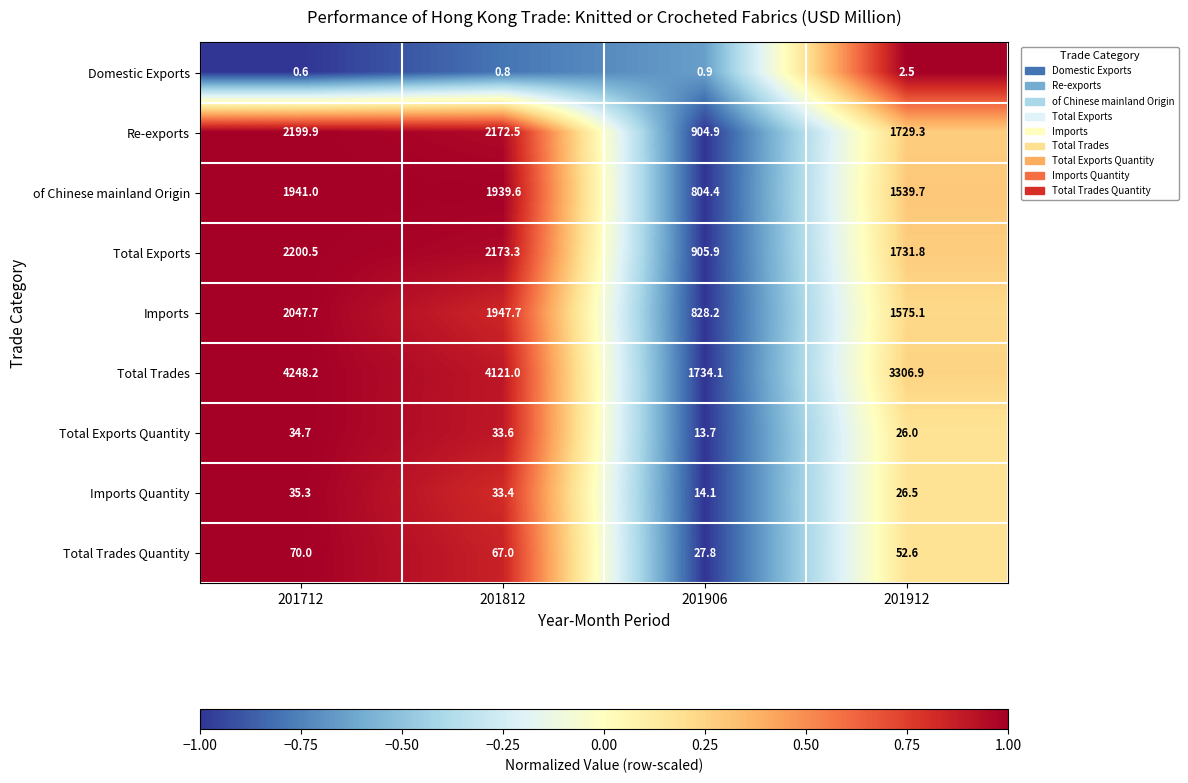

What is the total value across all series at 201712?

12777.9